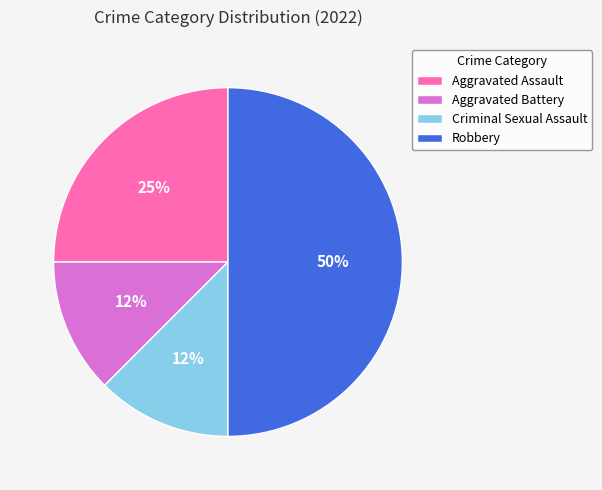

To the nearest percent, what is the average slice percentage?

25%